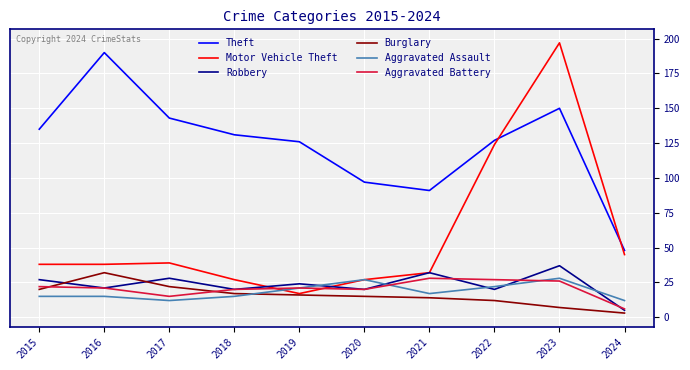

What is the average value of the Burglary series?

16